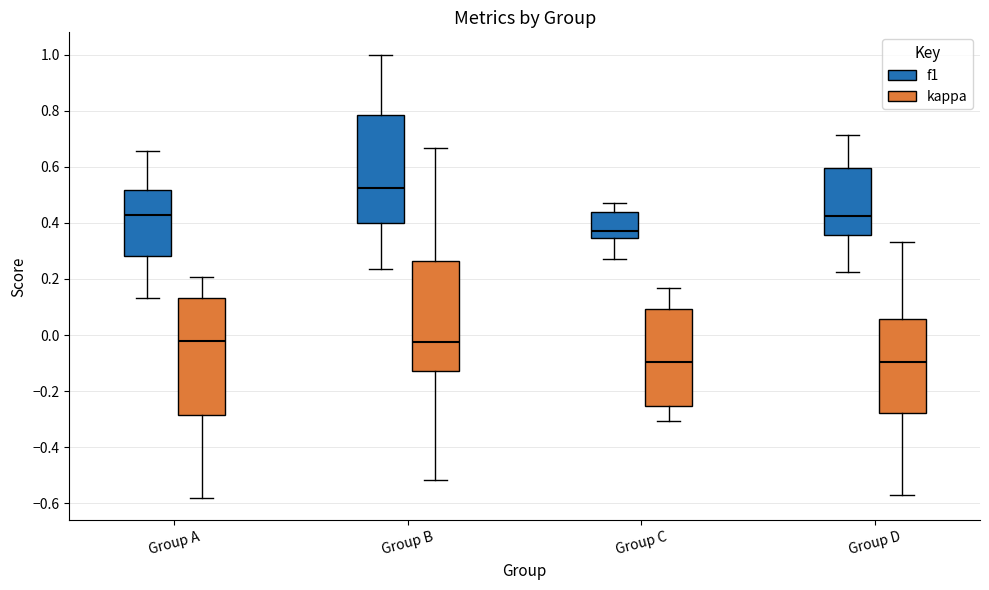

Where is the lower edge of the box for Group C (kappa) on the y-axis? The values are not printed on the chart, so give them approximately, as read against the axis.

-0.26